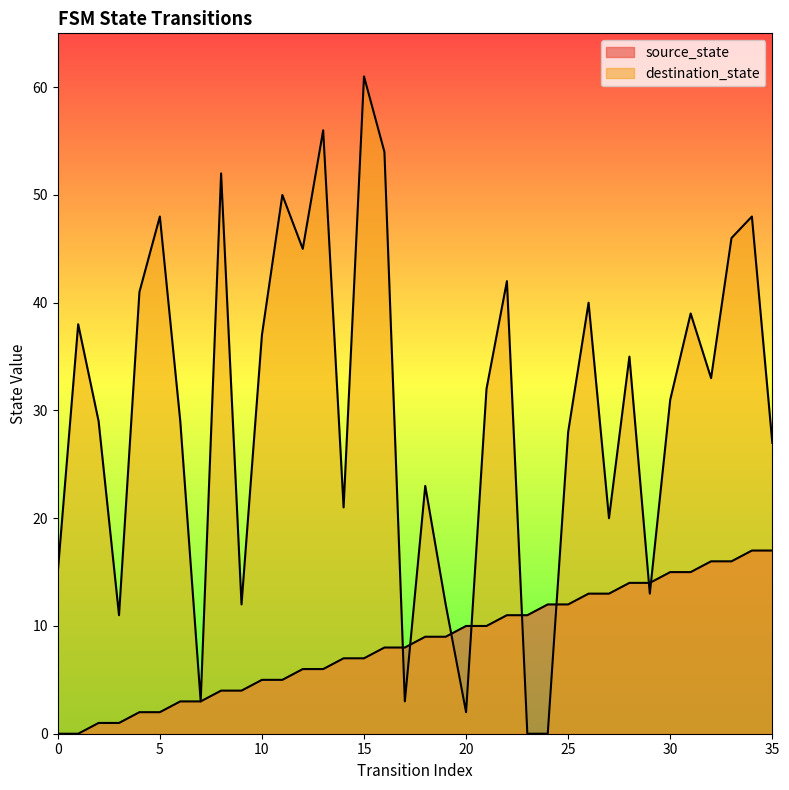

List the series in order of their peak value, lowest first.

source_state, destination_state